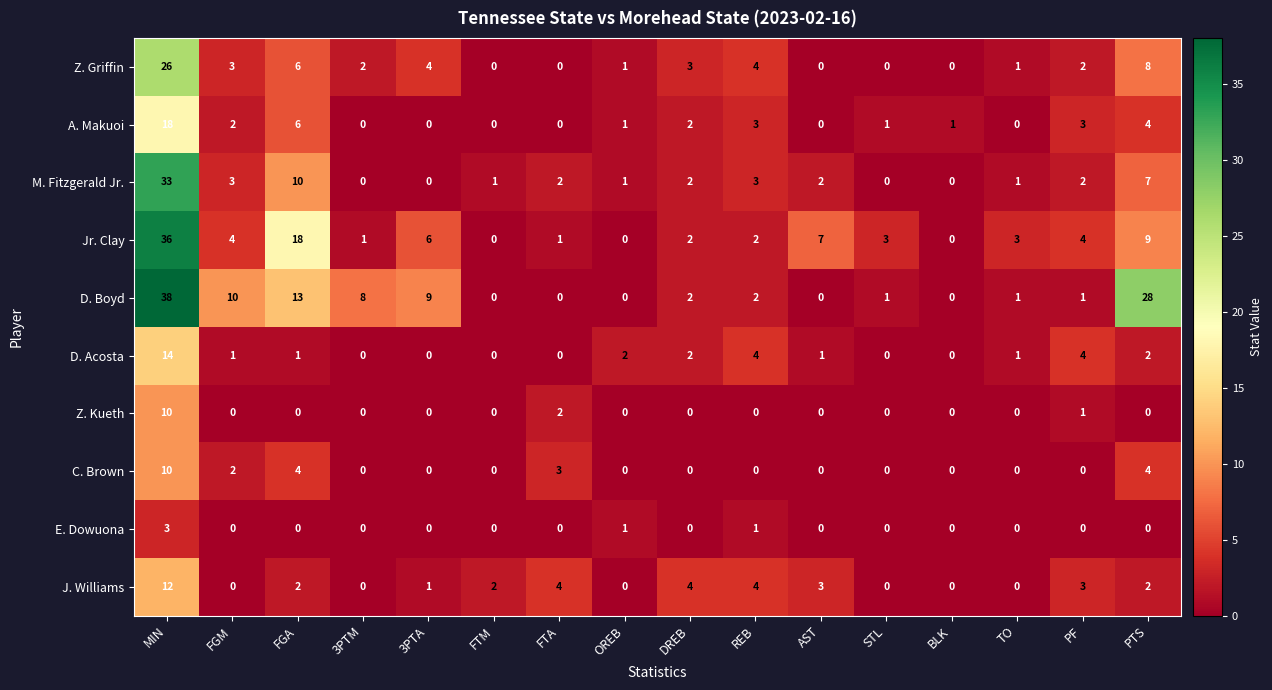

The Z. Kueth series shows 0 at 3PTA. True or false?

True